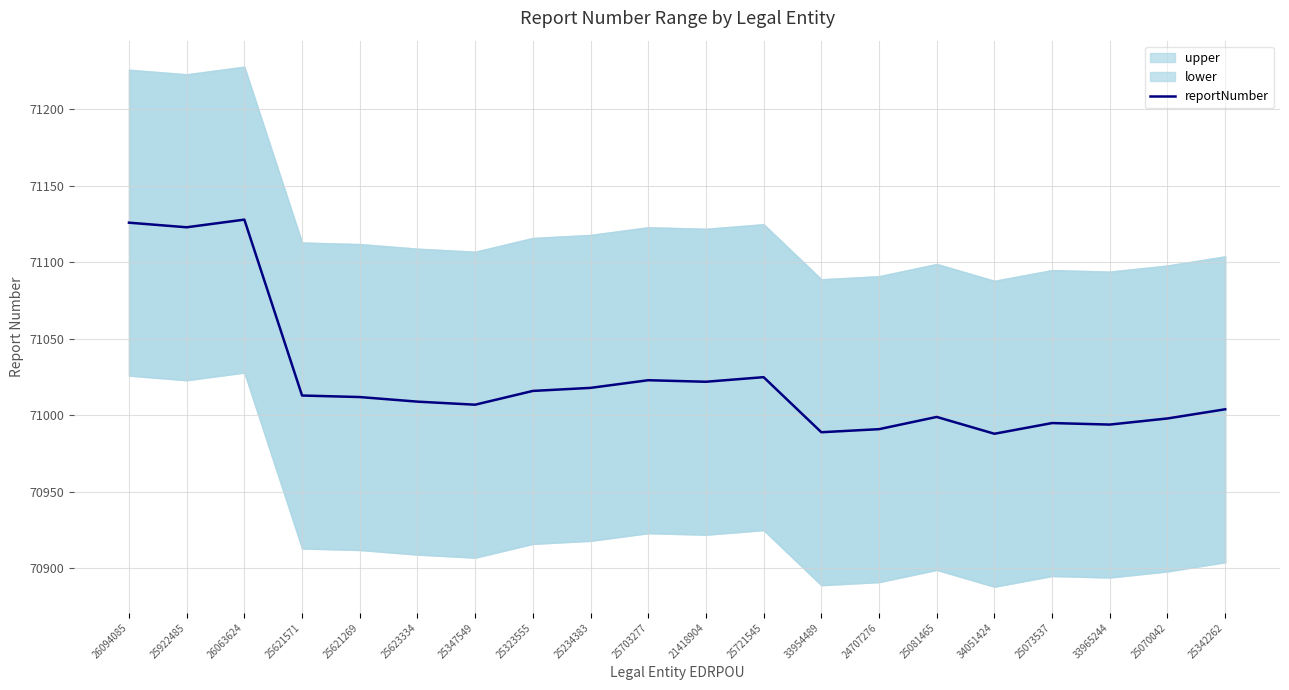

What is the minimum value for reportNumber?

70988